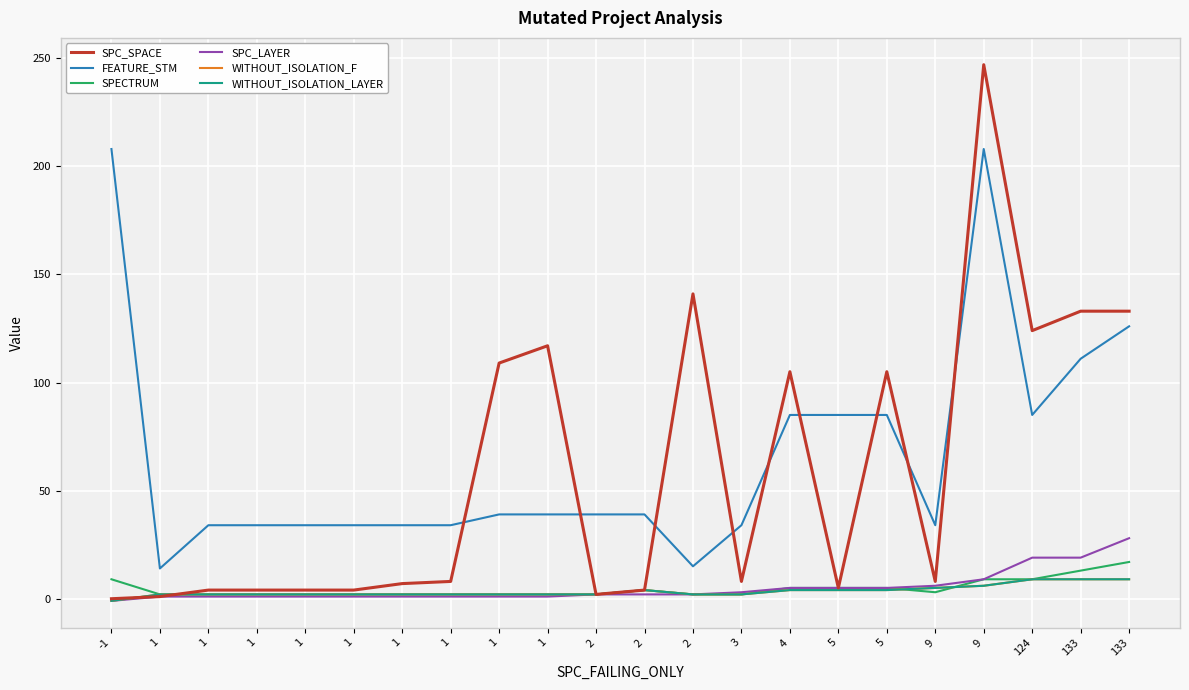

The value of SPC_LAYER at 1 is 1. True or false?

True